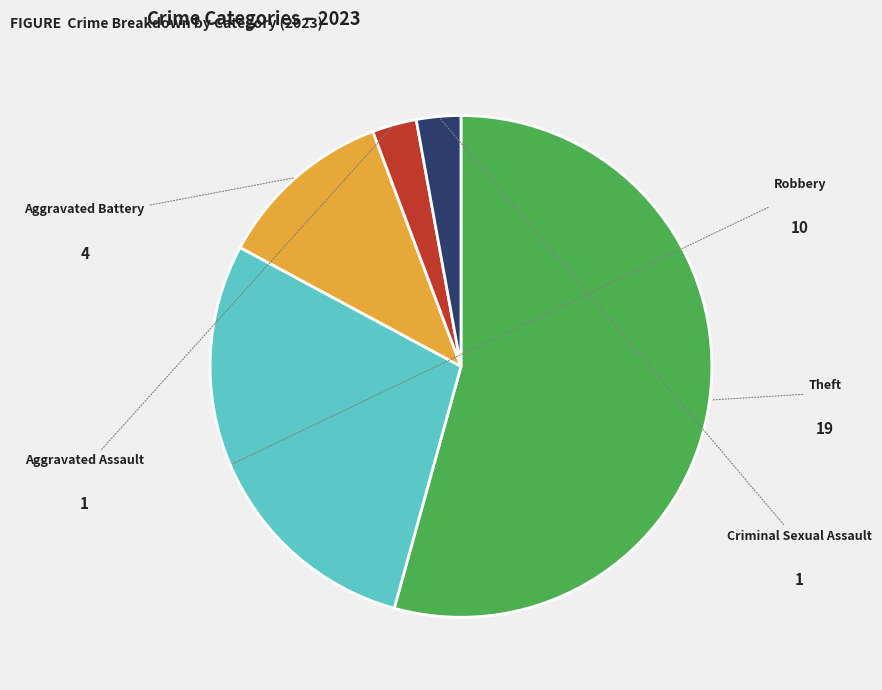

Which category has the smallest portion of the pie?

Aggravated Assault